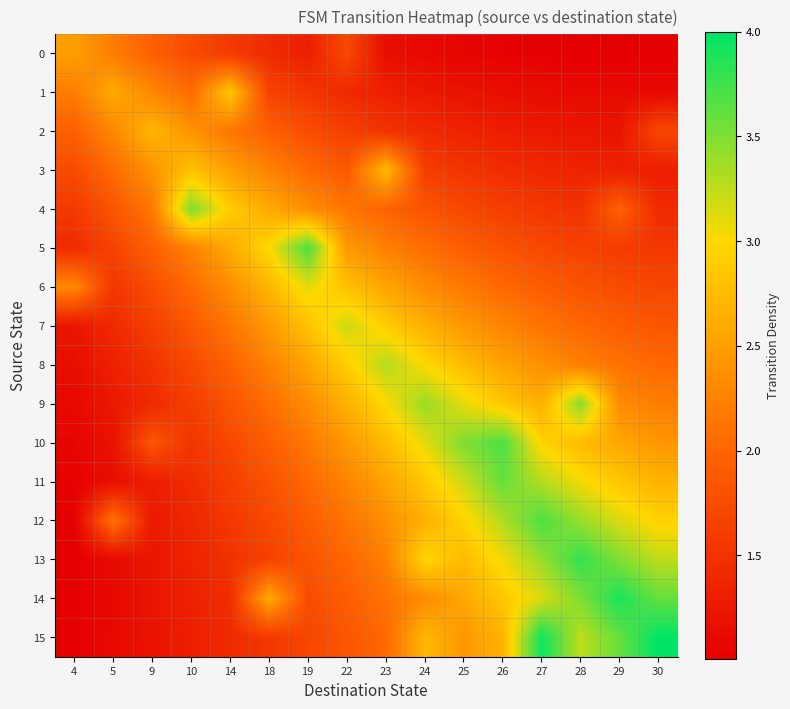

At 27, list the series in order from smallest to largest.

0, 1, 2, 3, 4, 5, 6, 7, 8, 9, 10, 14, 11, 13, 12, 15